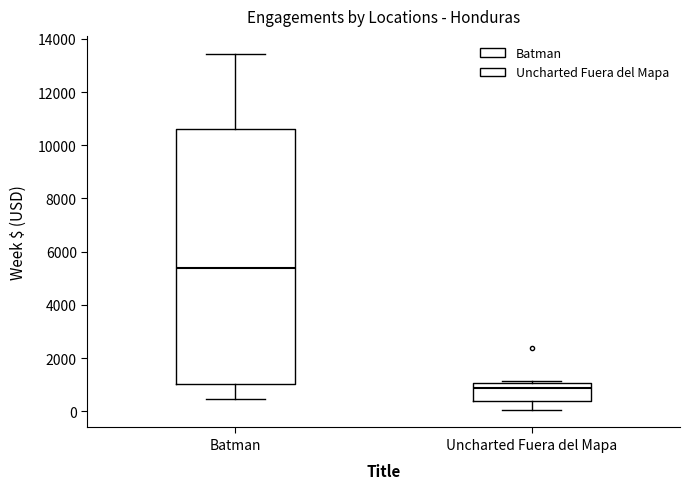

Which box's median line is the lowest?

Uncharted Fuera del Mapa